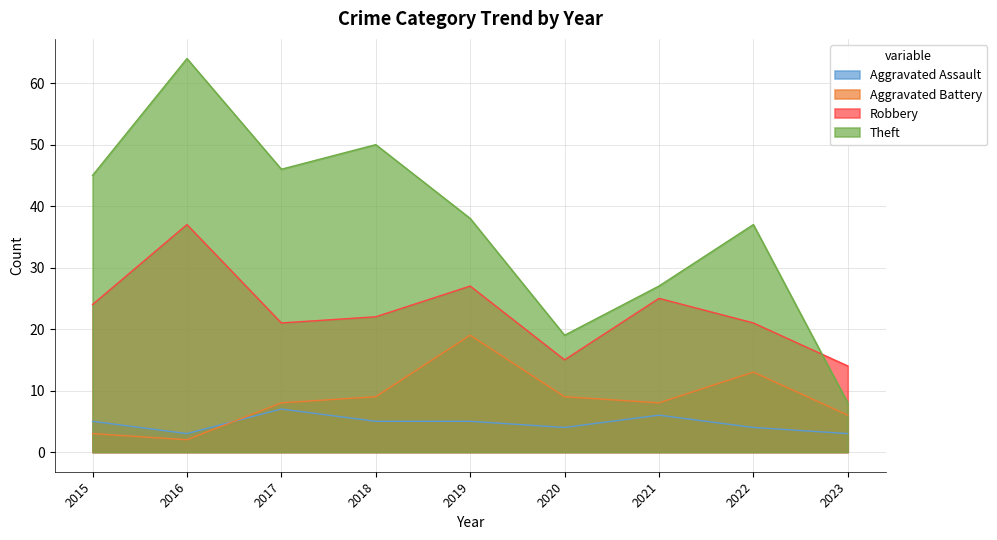

Does the chart display data point markers on the line(s)?

No